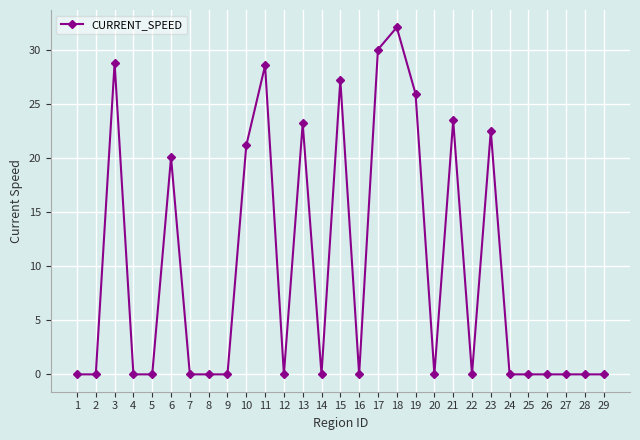

At which category does the data reach its first local peak?

3